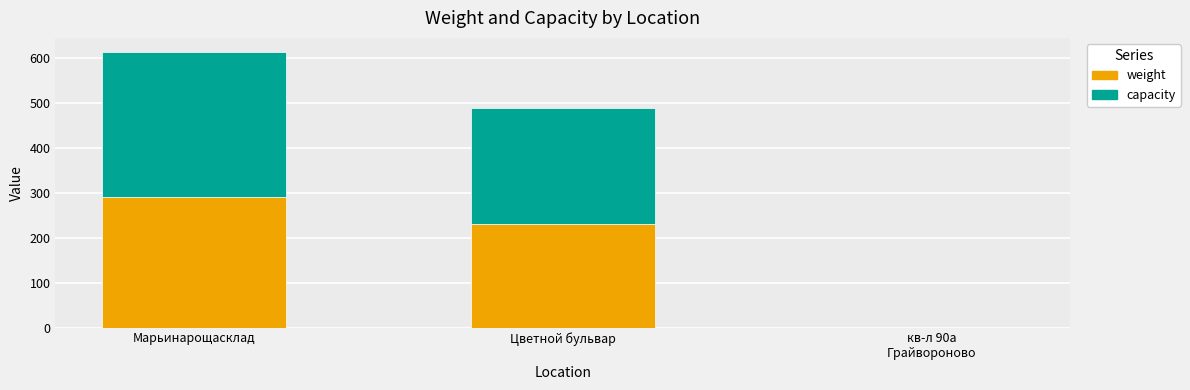

The weight series shows 231 at Цветной бульвар. True or false?

True